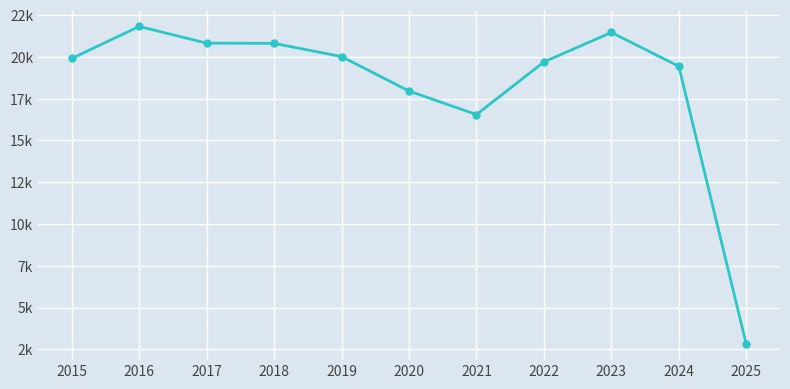

How many interior local valleys (lower than both neighbors) does the data have?

1